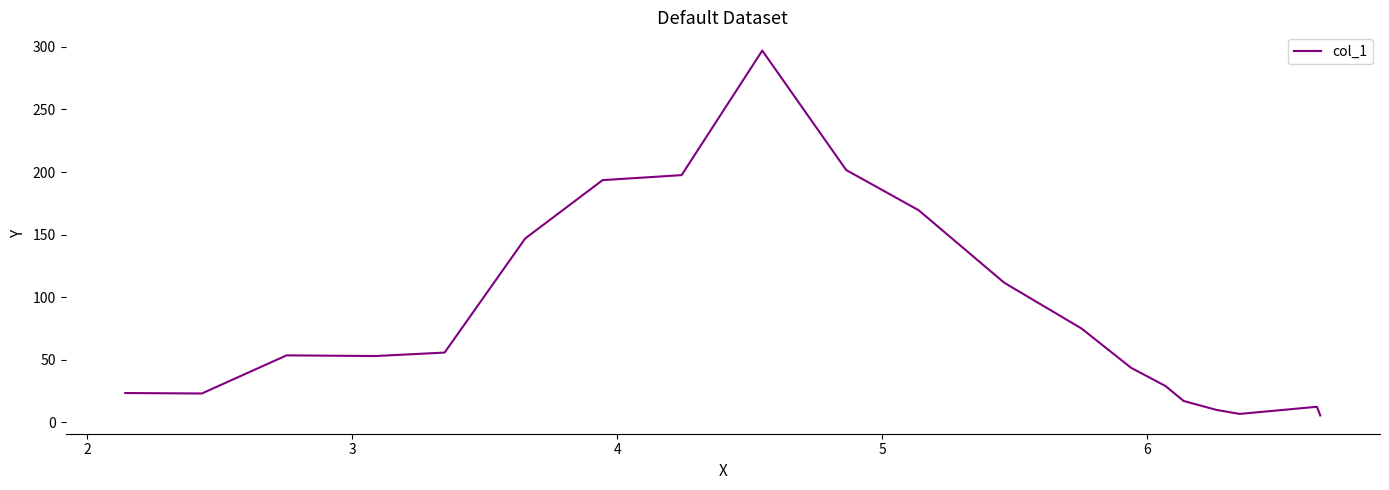

What is the greatest value displayed?

297.1